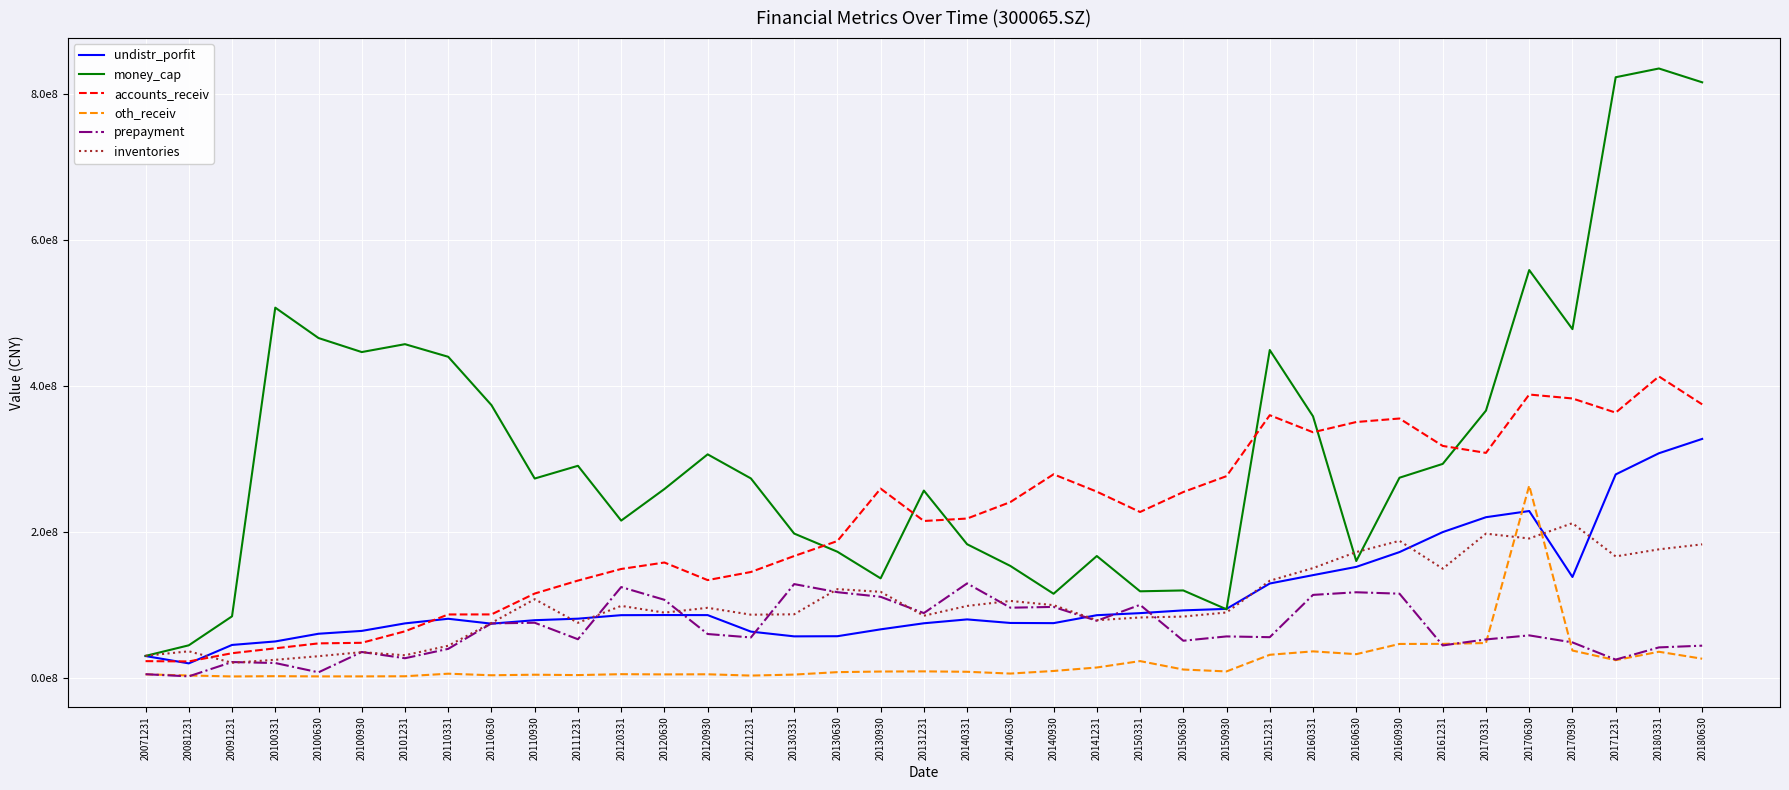

Which category has the lowest value in the accounts_receiv series?

20081231